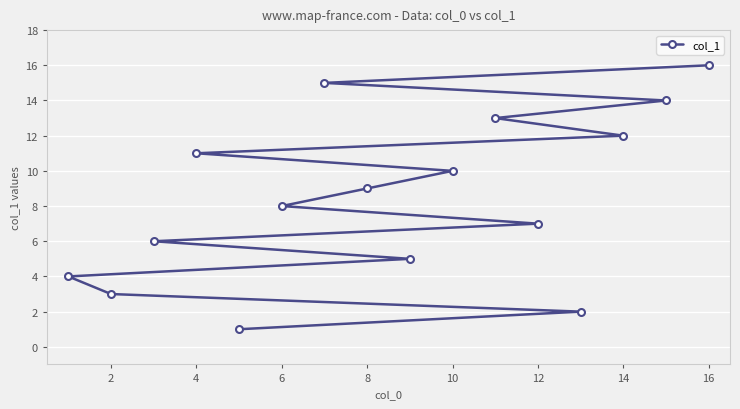

What is the change in value from 4 to 16?

+5